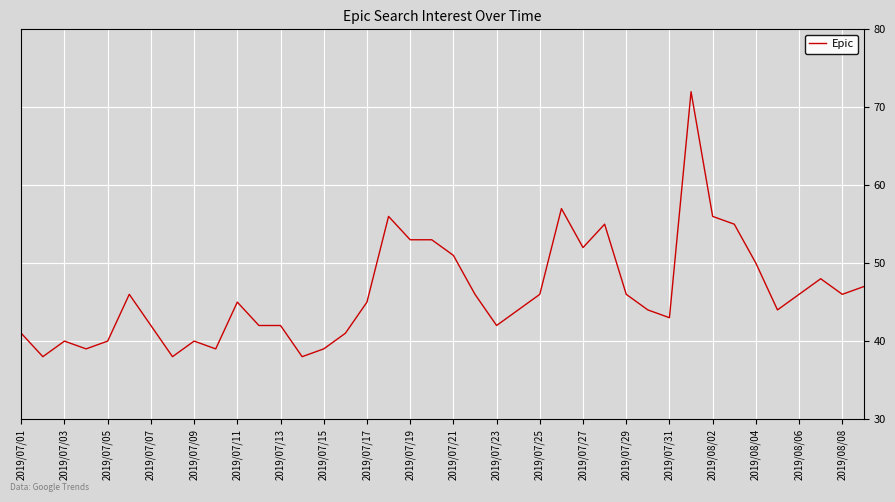

What is the minimum value shown in the chart?

38